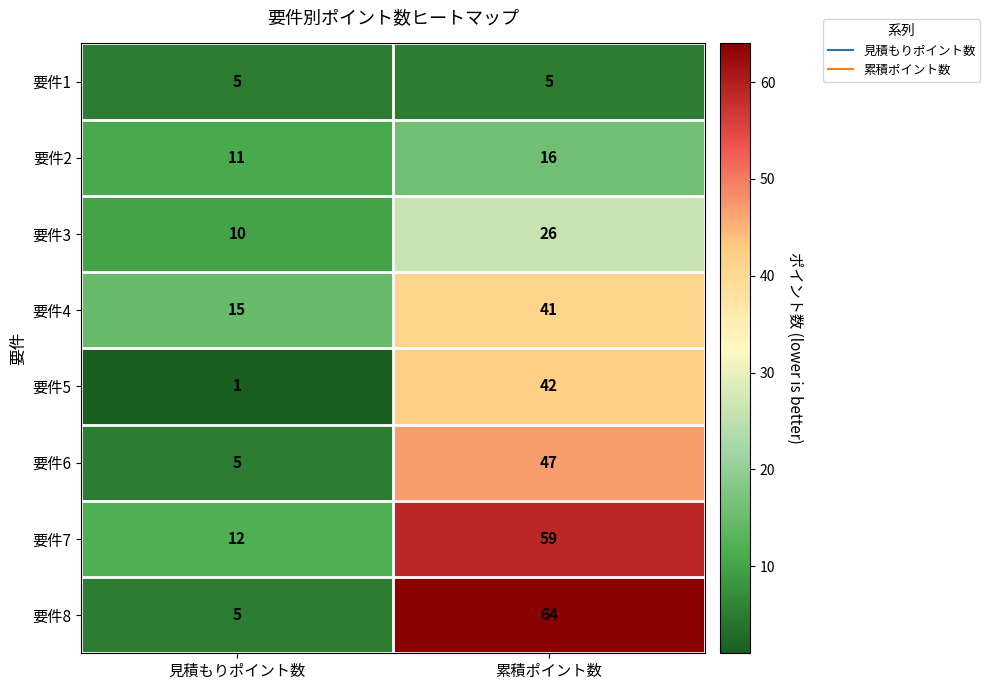

List the series in order of their peak value, highest first.

要件8, 要件7, 要件6, 要件5, 要件4, 要件3, 要件2, 要件1